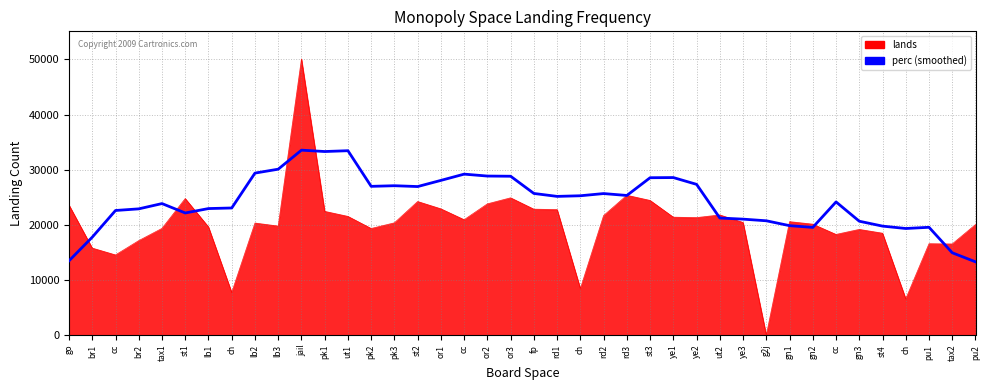

How many lines are shown in the chart?

2